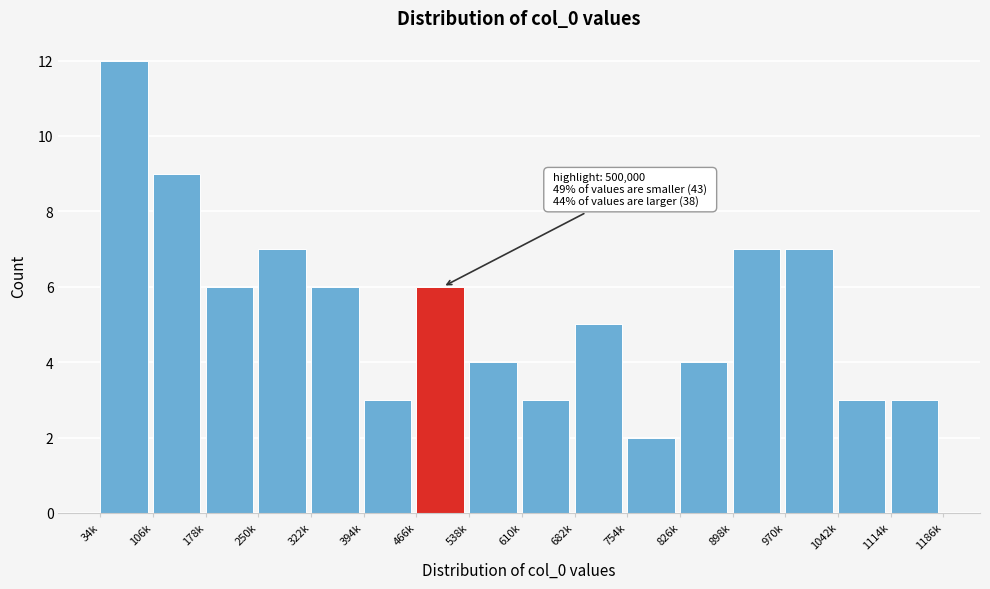

Reading left to right, what are all the values shown in this chart?

12	9	6	7	6	3	6	4	3	5	2	4	7	7	3	3